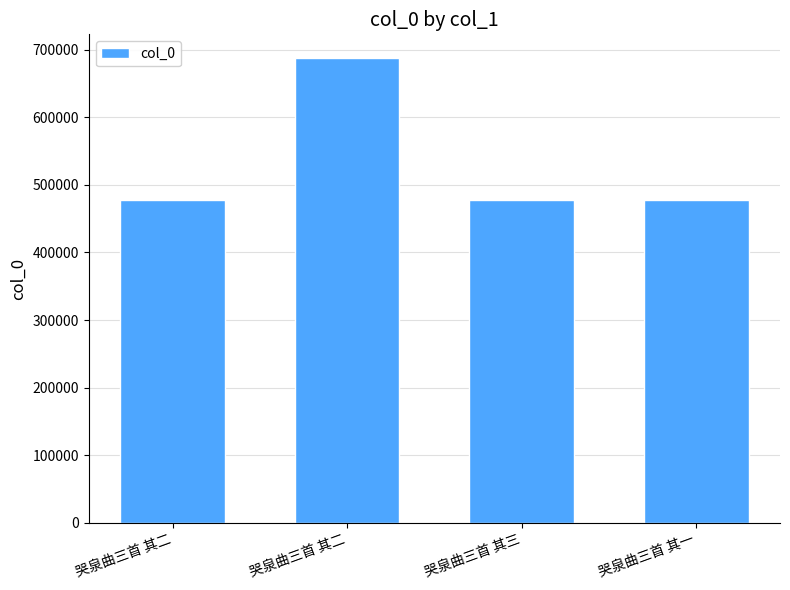

What is the smallest value displayed?

476915